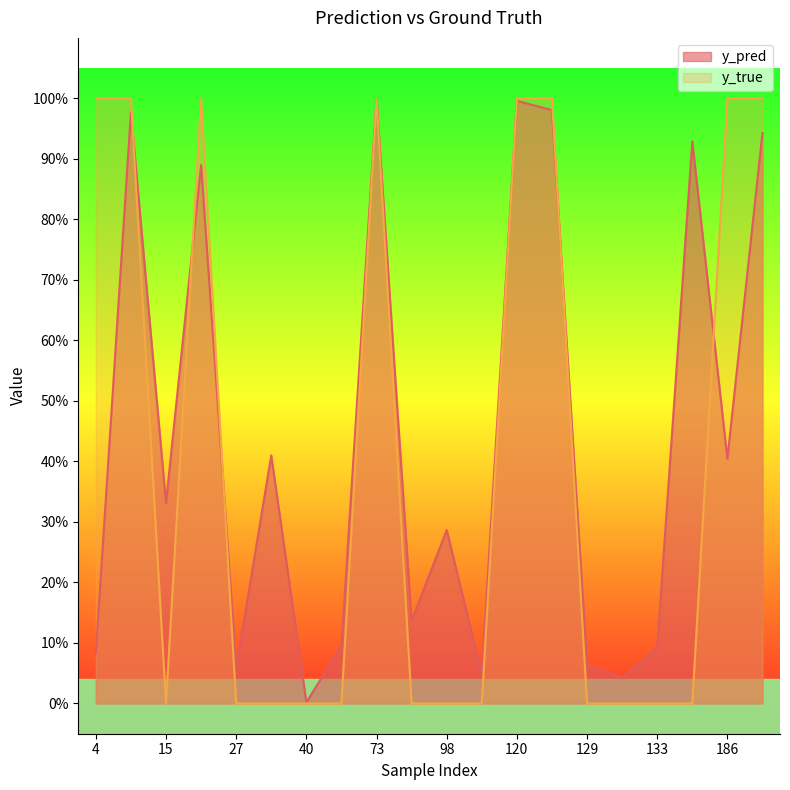

How many times do y_true and y_pred cross each other?

8